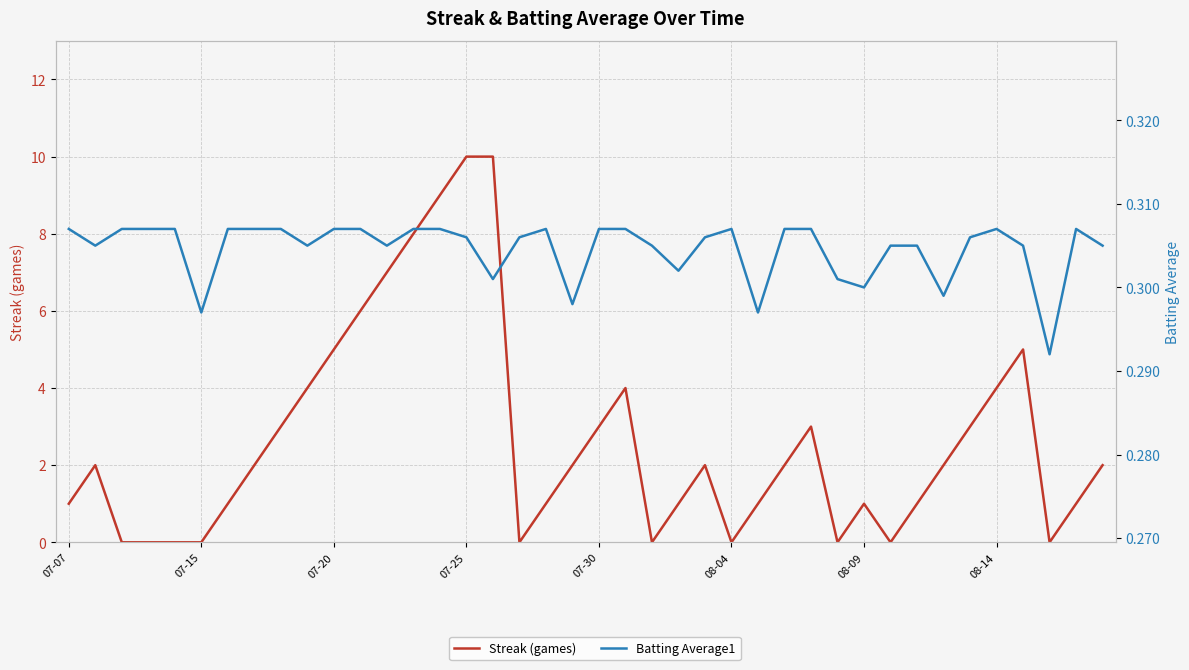

List the series in order of their peak value, lowest first.

Batting Average1, Streak (games)